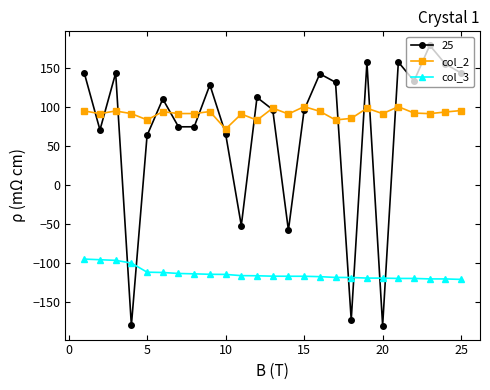

What is the value of the col_2 point at the 18th from the left?

85.1